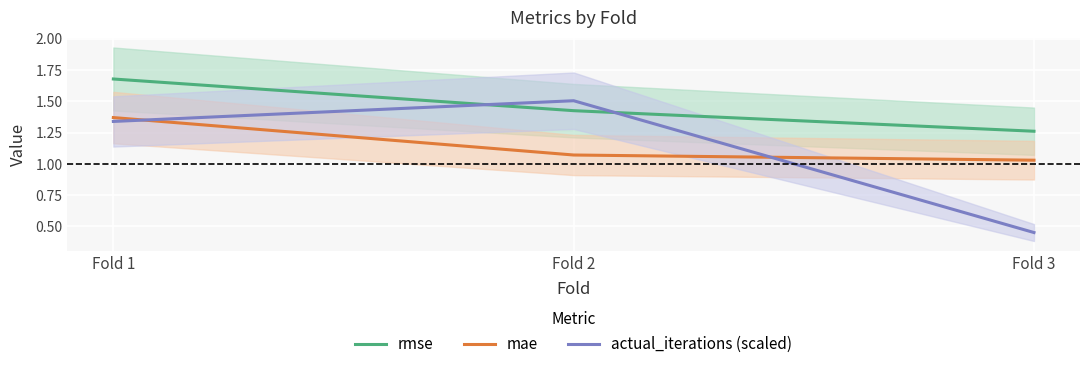

What is the difference between the maximum and minimum values in the mae series?

0.3